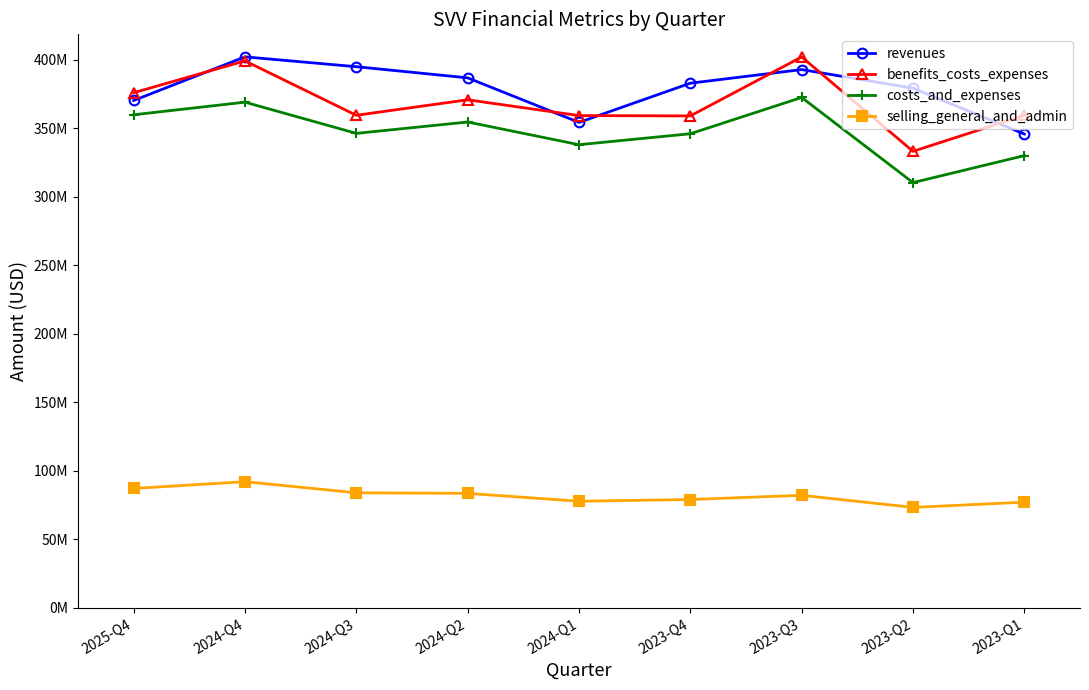

What are all the series names shown in the legend?

revenues, benefits_costs_expenses, costs_and_expenses, selling_general_and_admin